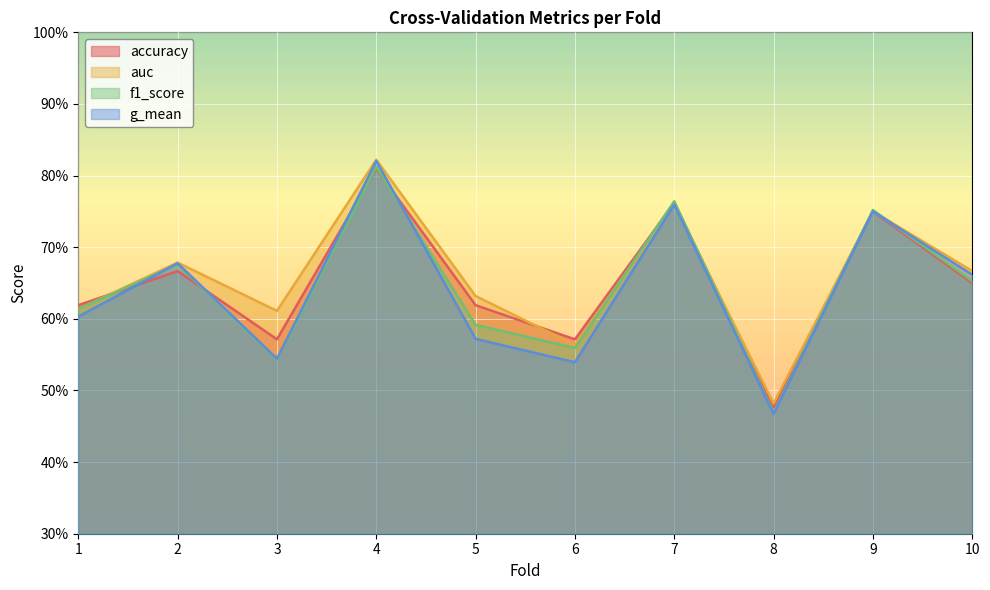

At which category is the sum across all series the highest?

4